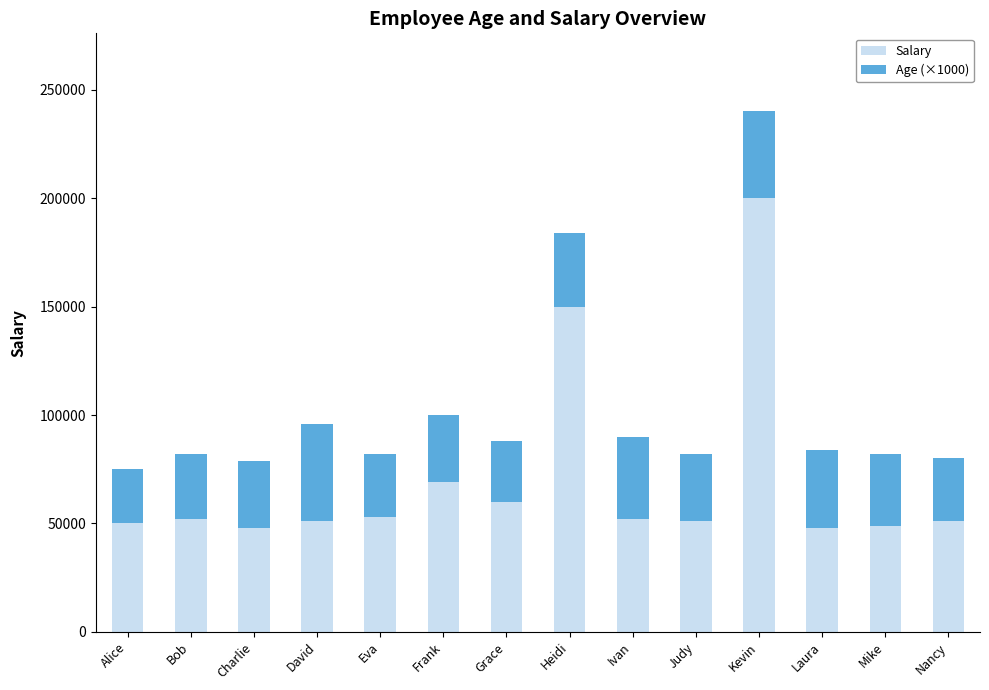

True or false: Salary has a value of 72871.6 at Mike.

False